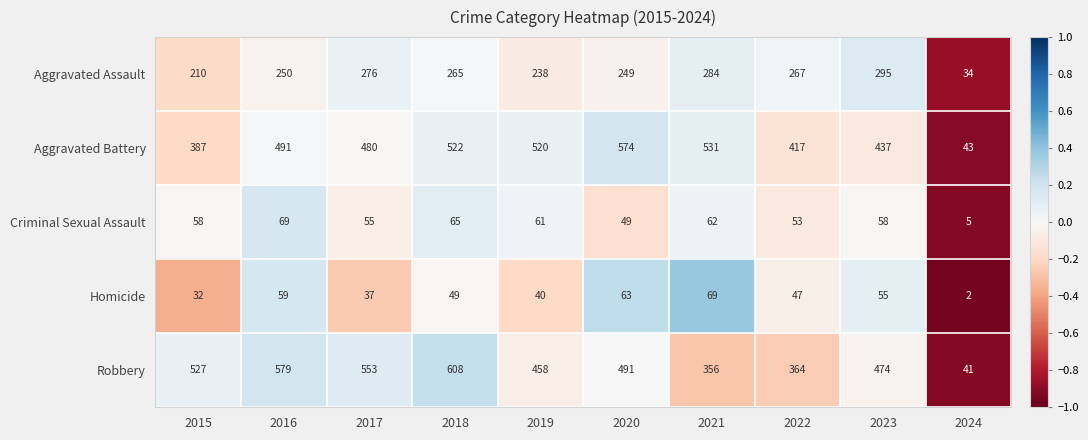

What is the difference between the maximum and second lowest values in the Homicide series?

37